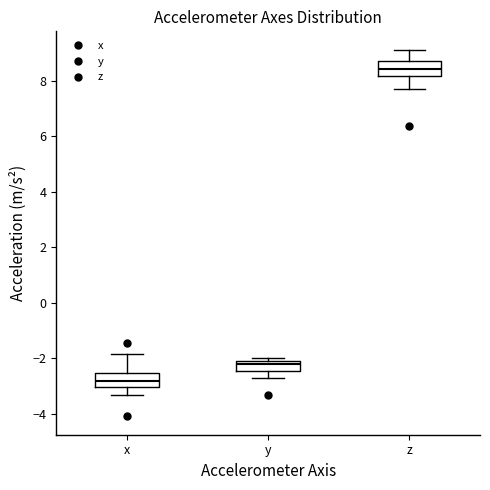

Which box has the highest median line?

z